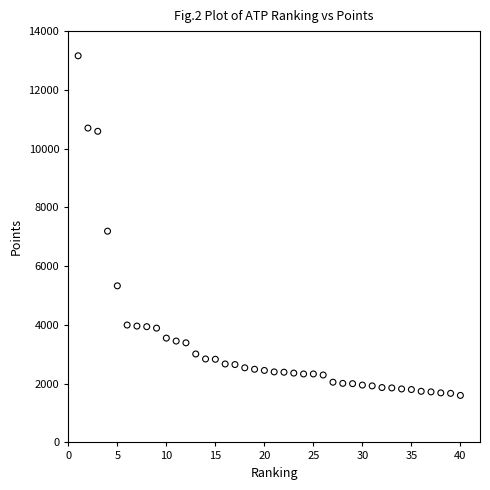

What Y value in the scatter plot is closest to 7380?

7190